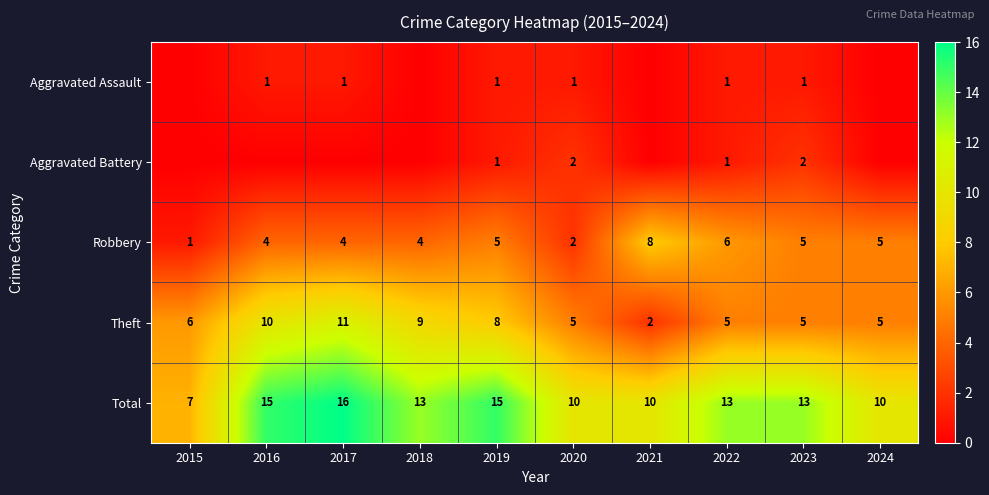

Is the value of Robbery at 2022 greater than the value of Total at 2023?

No